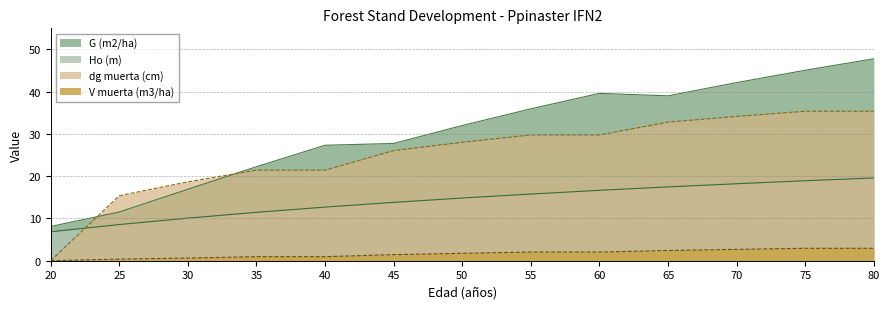

Is the value of G (m2/ha) at 50 greater than the value of dg muerta (cm) at 35?

Yes